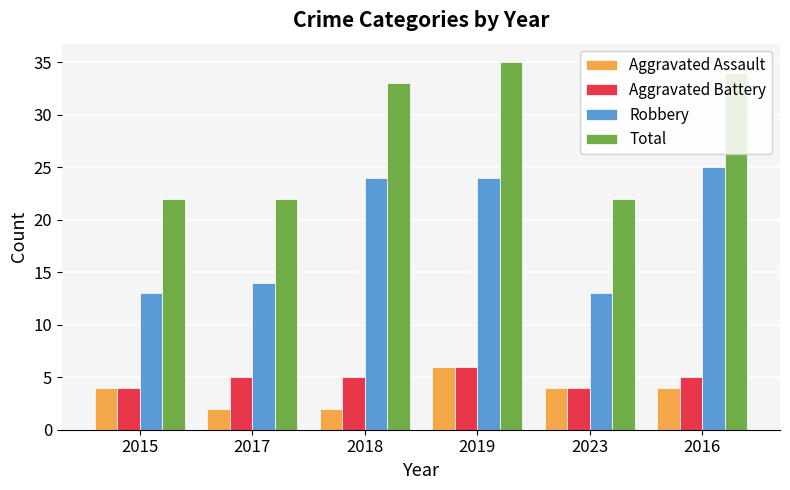

What are all the series names shown in the legend?

Aggravated Assault, Aggravated Battery, Robbery, Total